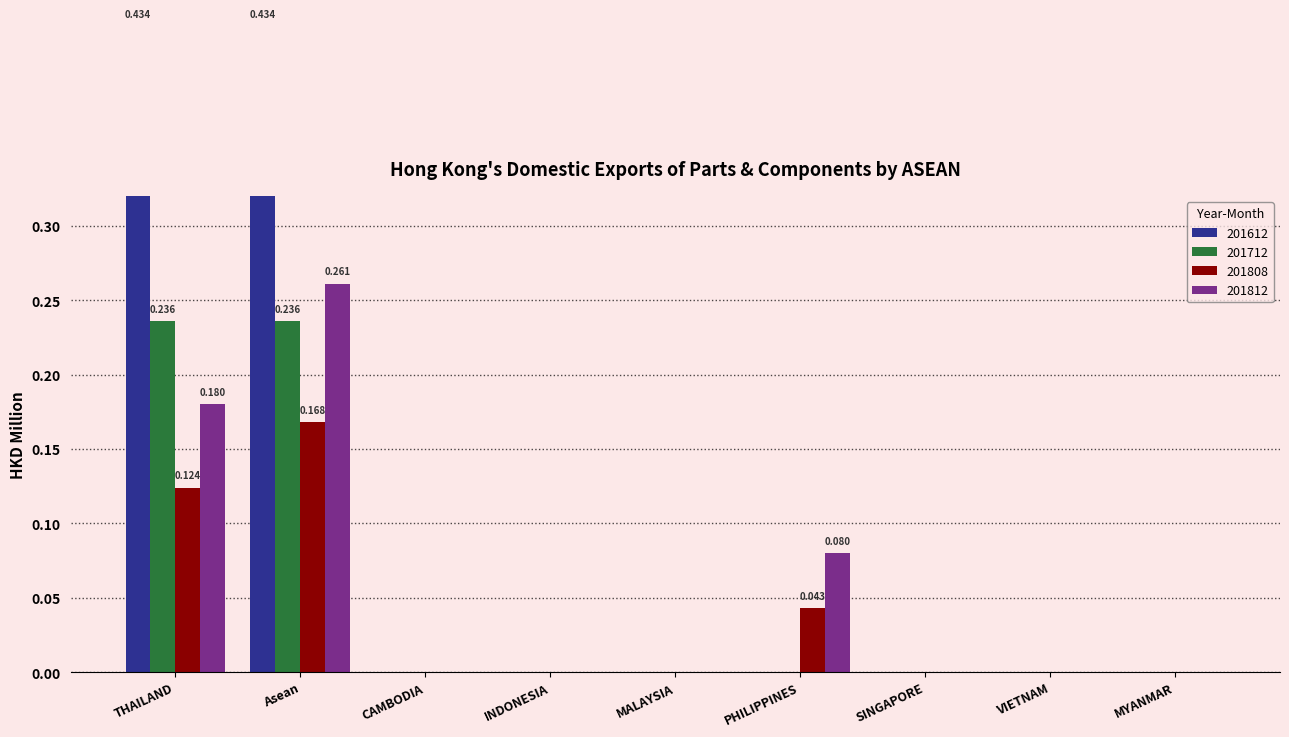

List the series in order of their peak value, lowest first.

201808, 201712, 201812, 201612